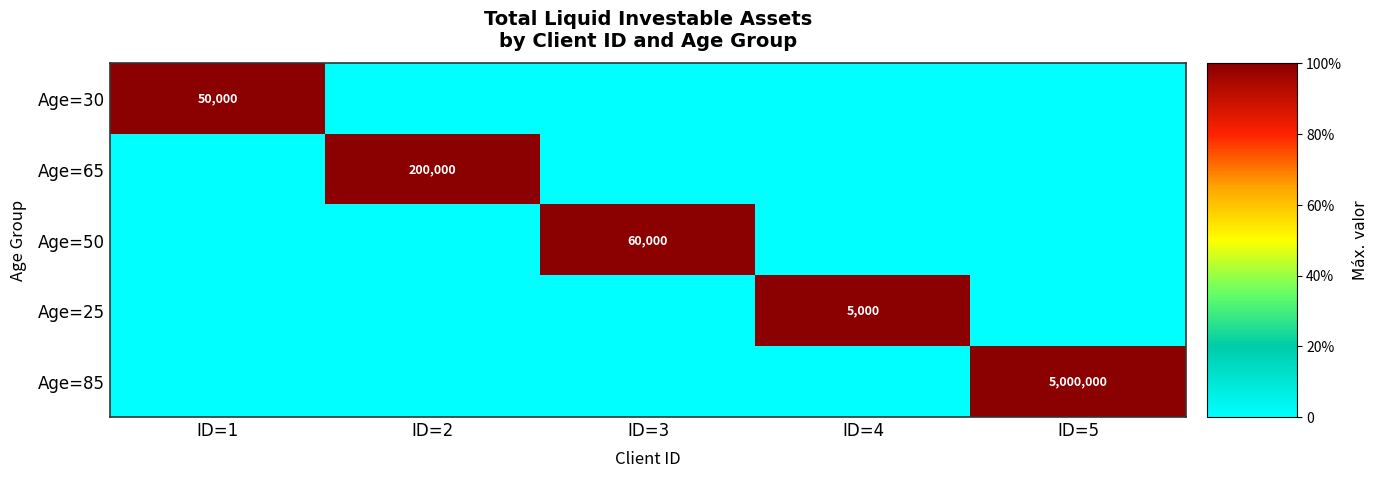

True or false: Age=30 has a value of 66752 at ID=1.

False